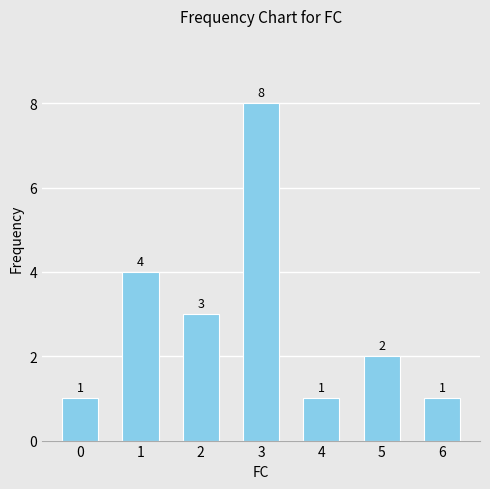

What is the sum of all values?

20